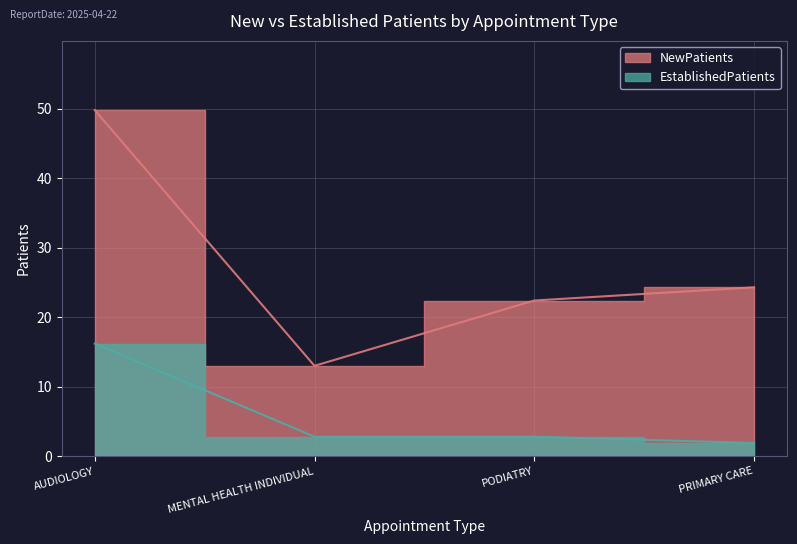

Reading right to left, list all the values displayed in this chart.

NewPatients: 24.3	22.4	13.0	49.8
EstablishedPatients: 1.9	2.8	2.8	16.2